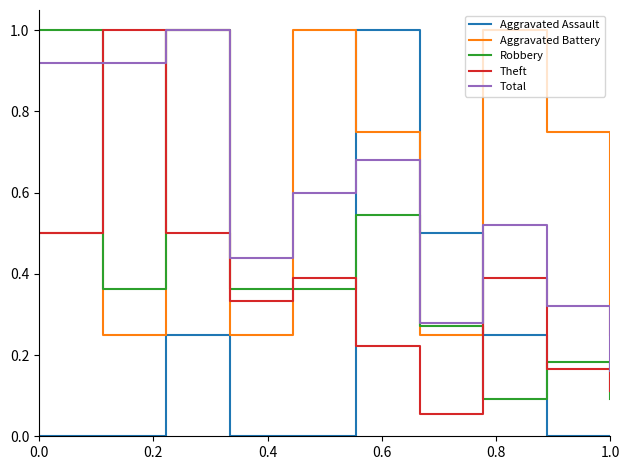

How many times do Theft and Total cross each other?

2